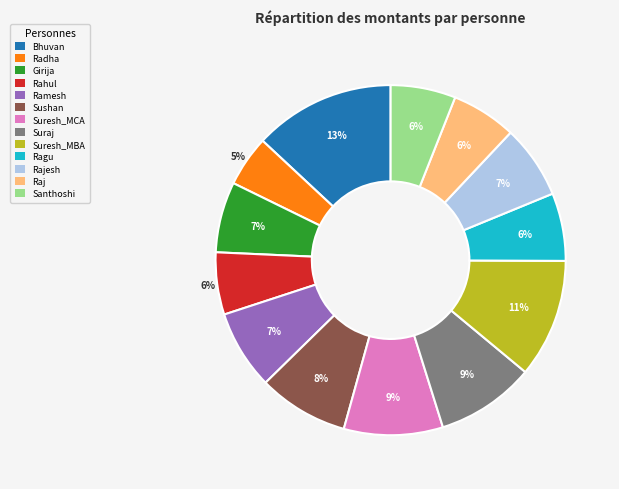

Does Ragu account for over 50% of the chart?

No